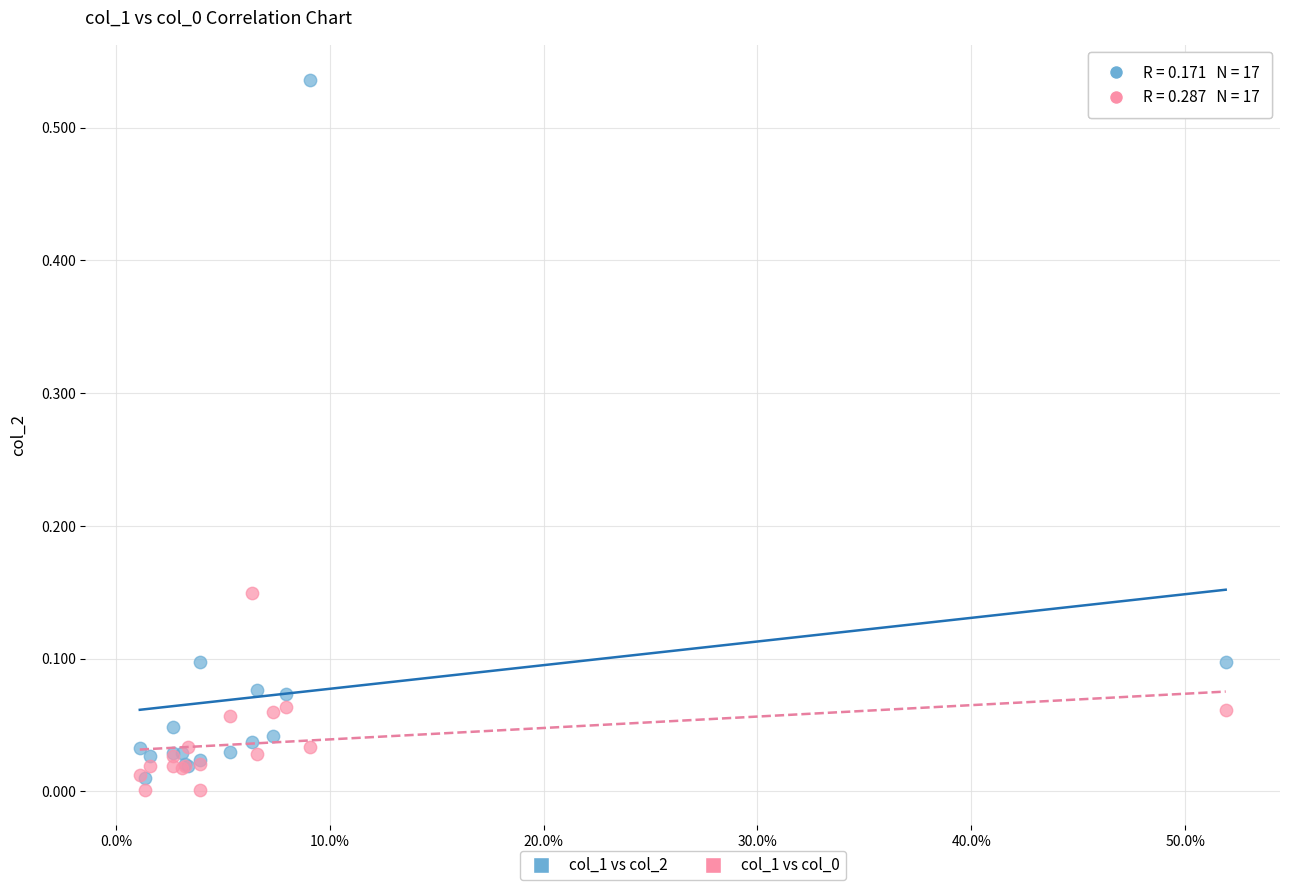

Which series reaches the maximum Y coordinate?

col_1 vs col_2